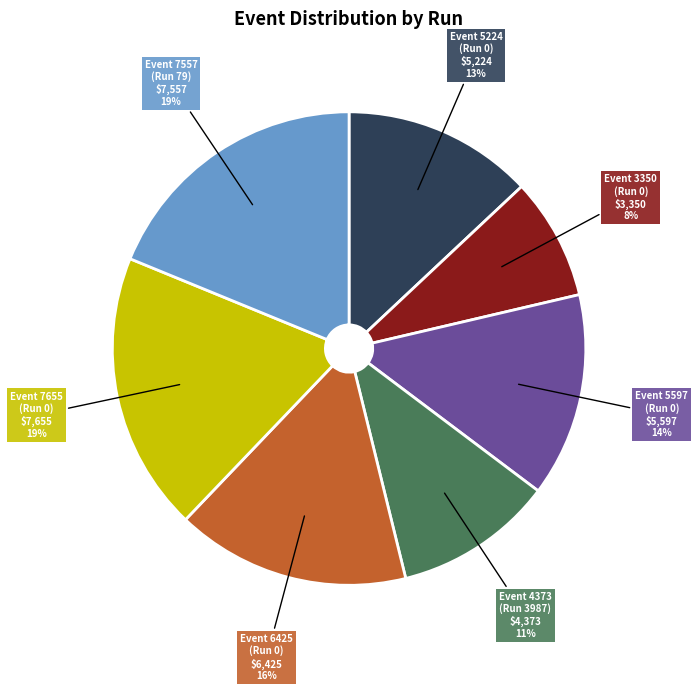

Does any single category account for the majority?

No